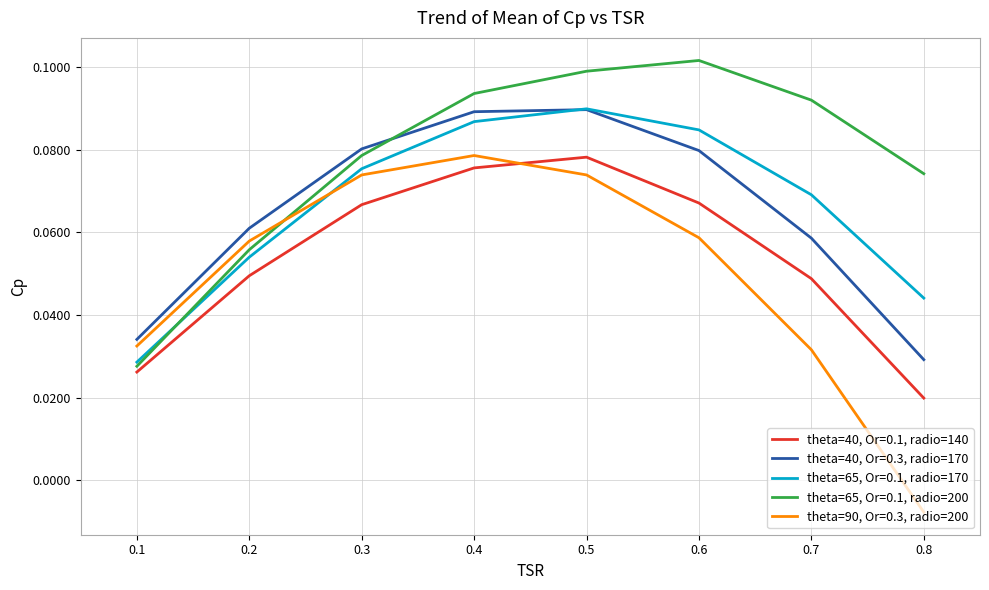

Is it true that theta=65, Or=0.1, radio=200 equals 0.0 at 0.4?

False